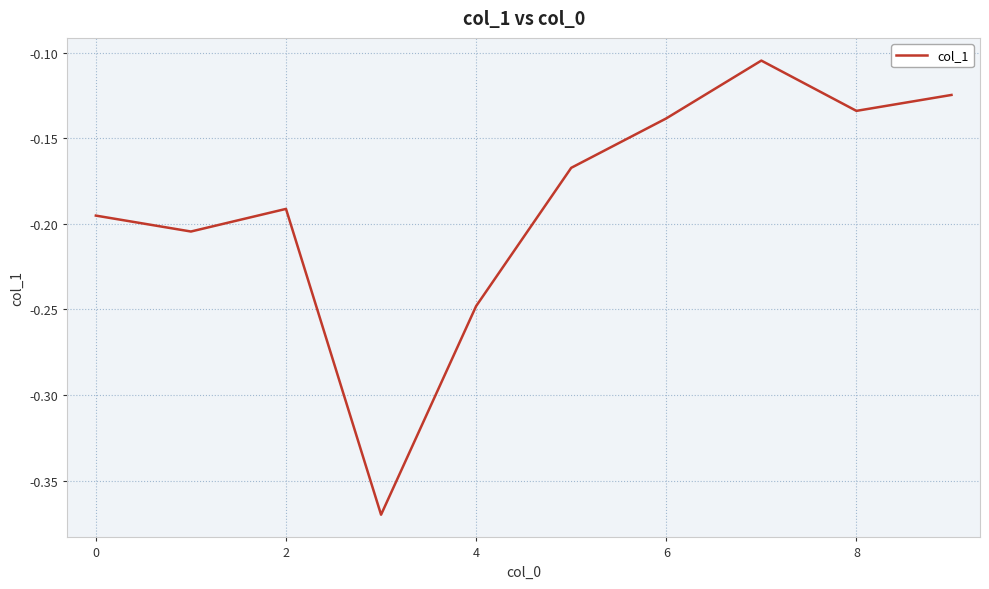

What is the difference between the maximum and minimum values?

0.3